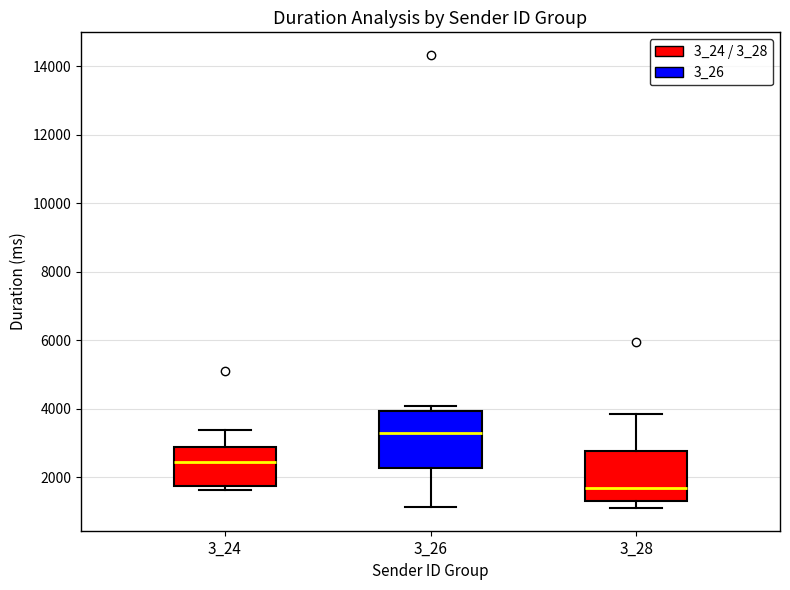

Where does the lower whisker of the box at x = 3_26 end on the y-axis? The values are not printed on the chart, so give them approximately, as read against the axis.

1200